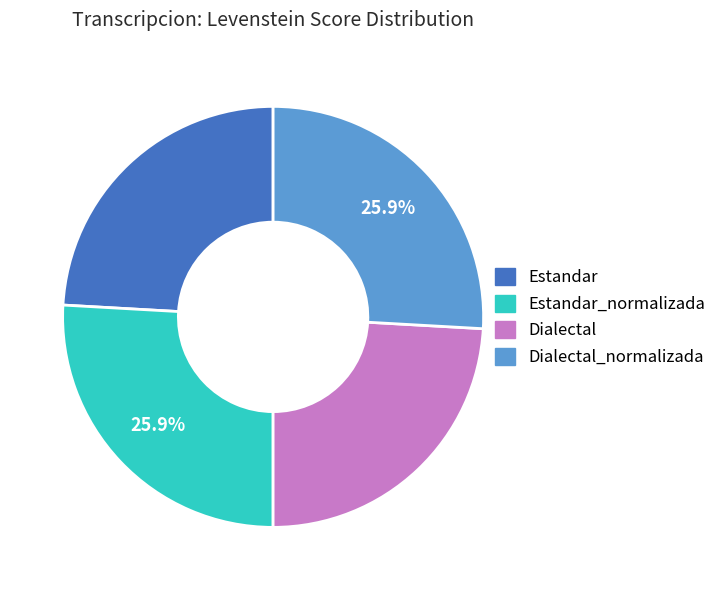

Is there a majority slice in this chart?

No